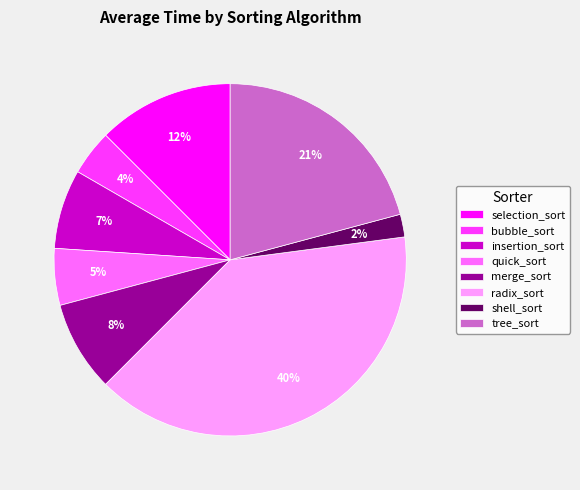

To the nearest percent, what is the difference between the tree_sort and insertion_sort slice percentages?

14%